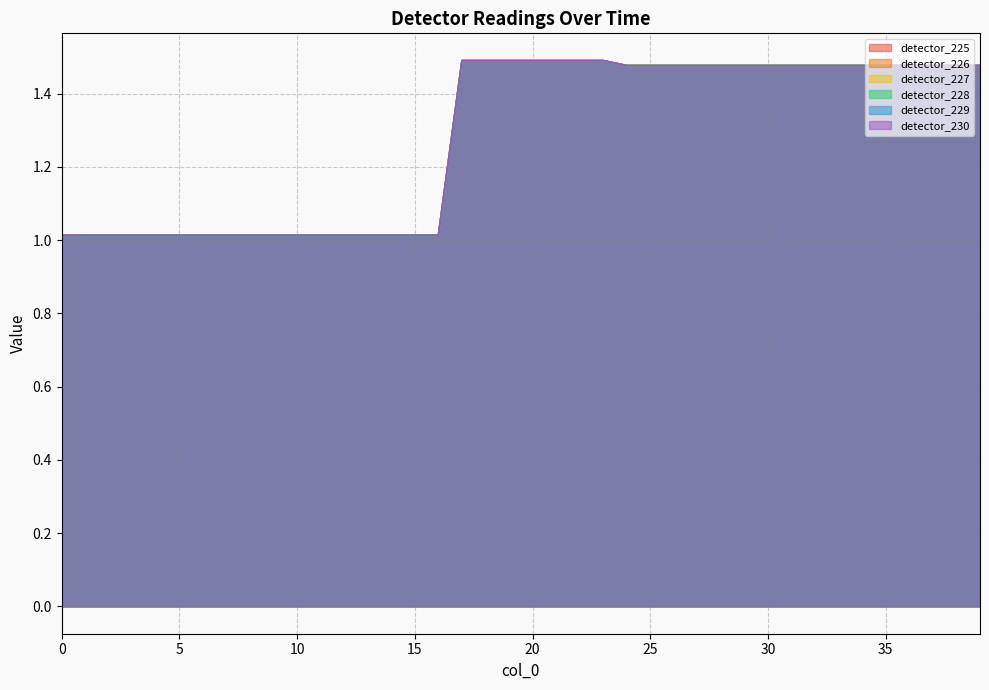

At which category is the sum across all series the highest?

17